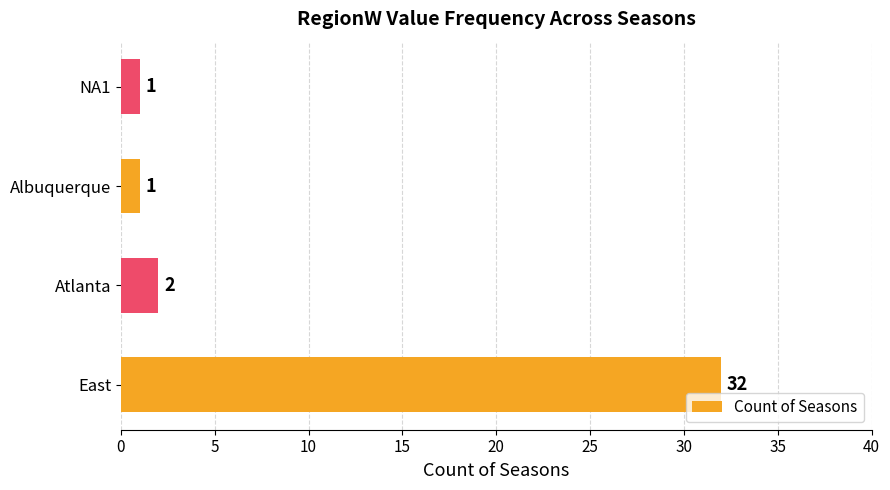

Between Atlanta and NA1, which is larger?

Atlanta